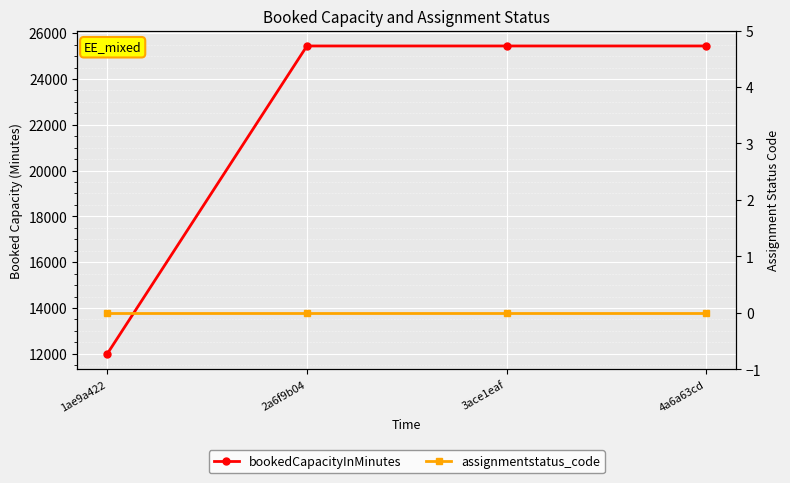

What is the value of the bookedCapacityInMinutes point at the 1st from the left?

12000